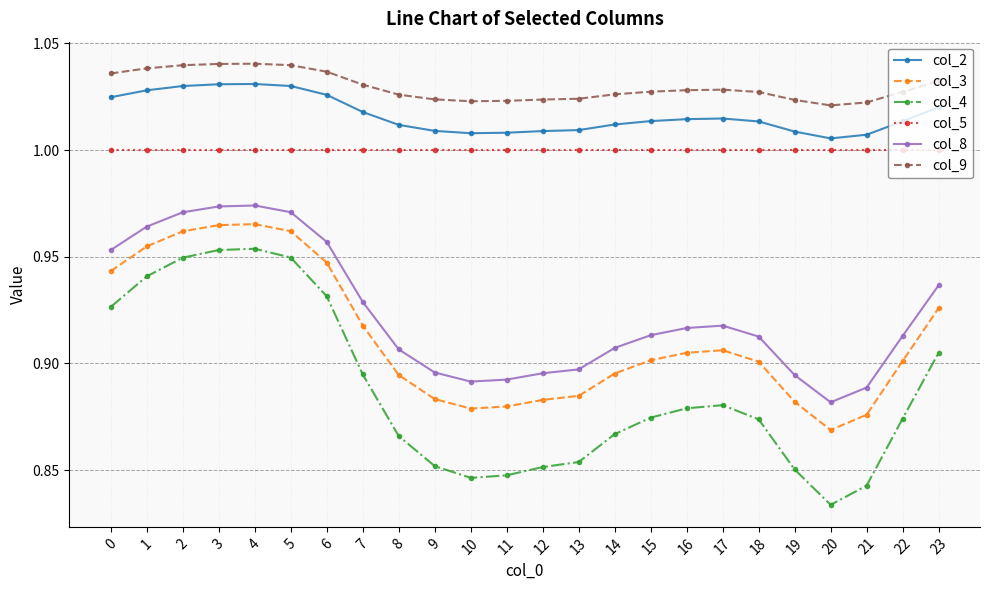

True or false: col_2 and col_8 intersect in this chart.

False